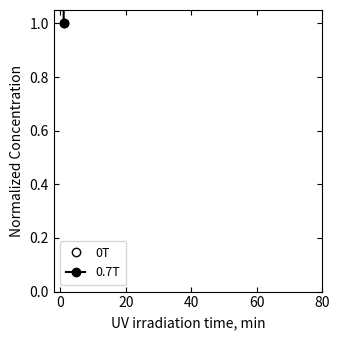

Rank the series by their average value, from highest to lowest.

0.7T, 0T